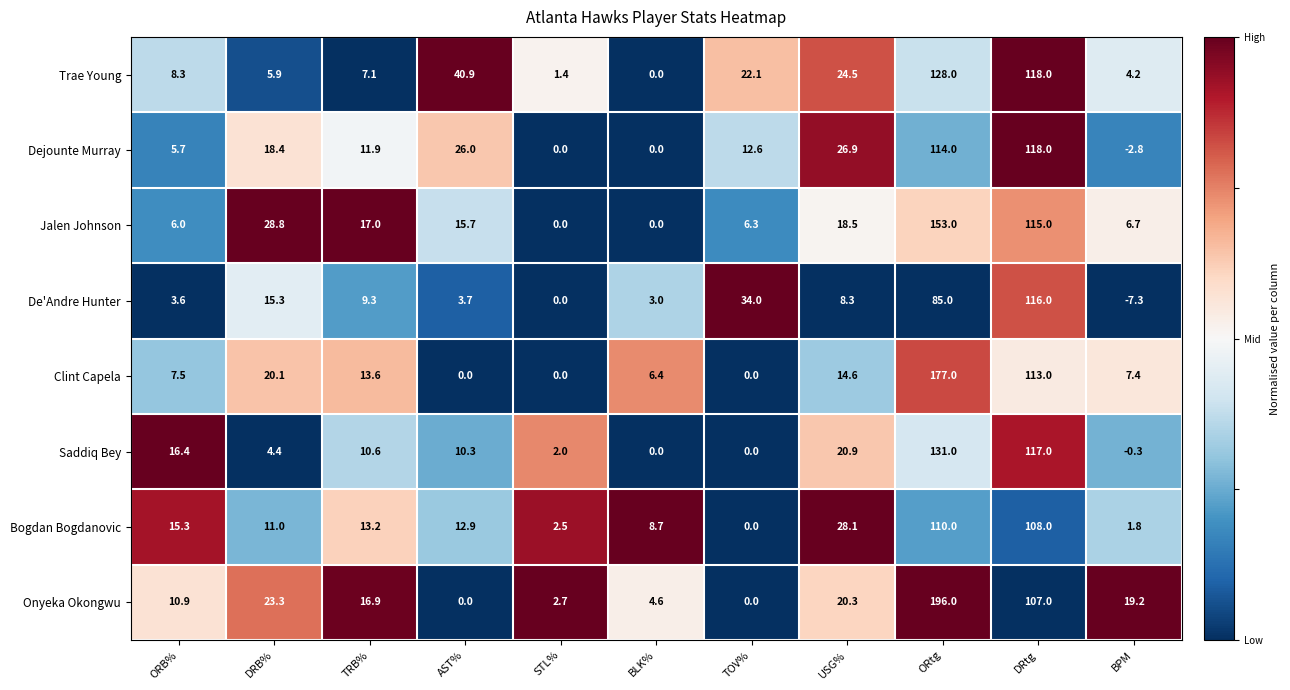

What is the difference between the highest and lowest values at TRB%?

9.9